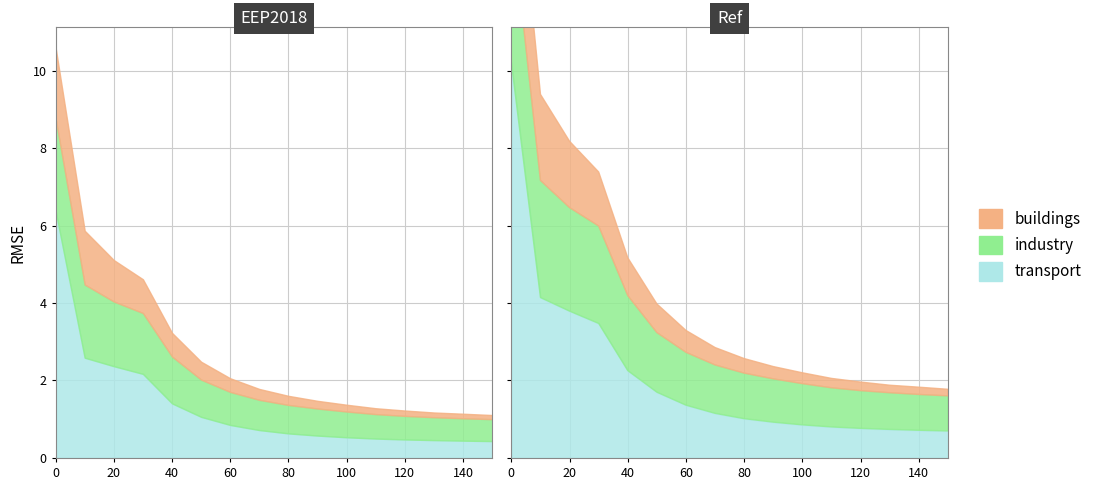

Which series has the largest total across all categories?

transport